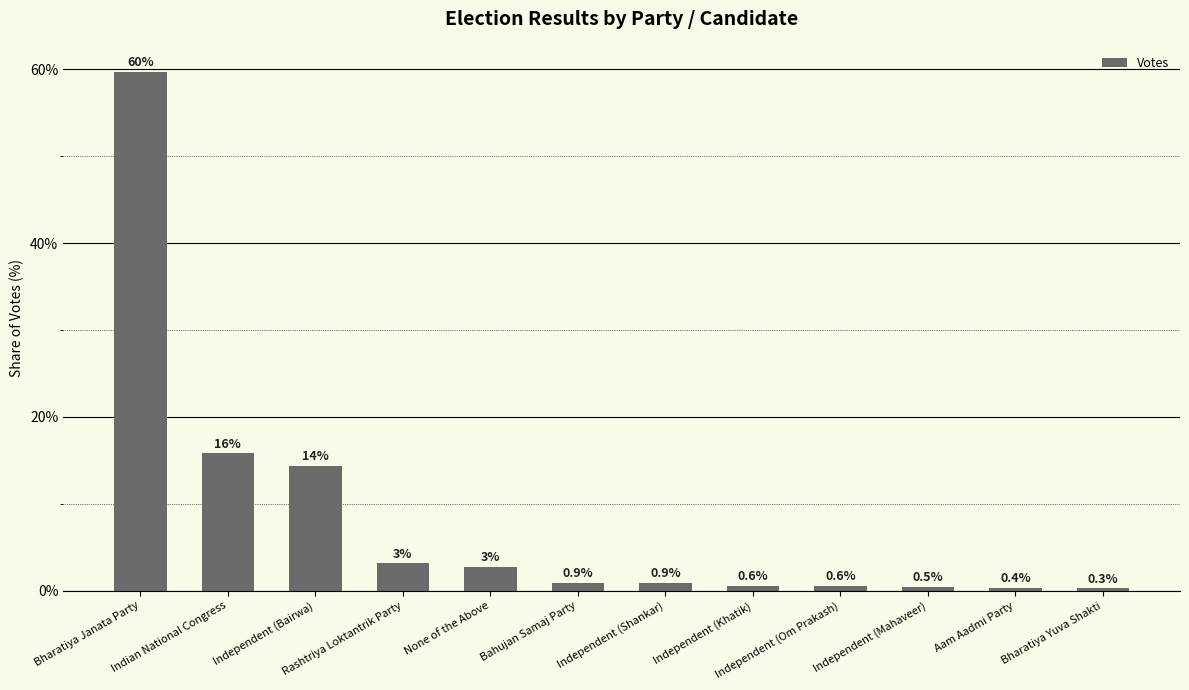

True or false: the data shows 15.8 at Indian National Congress.

True